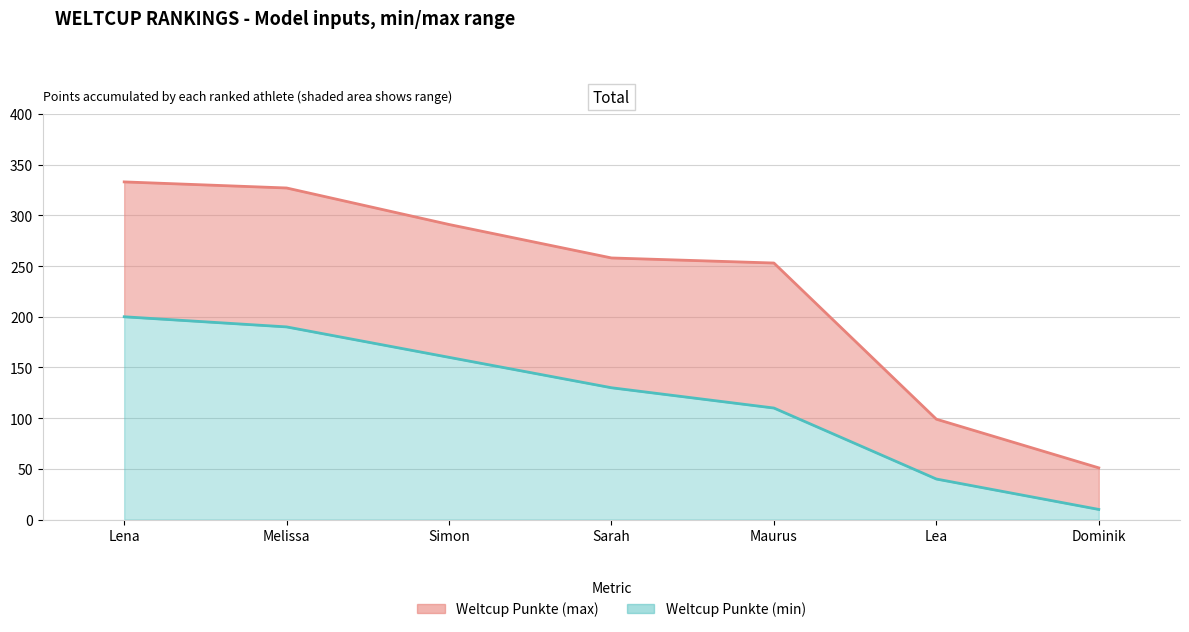

What position from the right is Maurus?

3